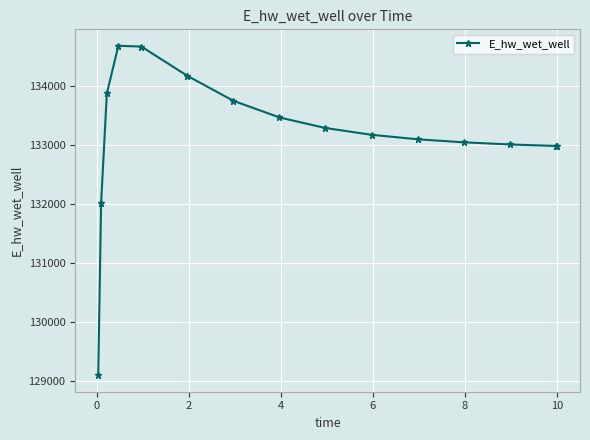

What is the value of the 10th point from the left?

133175.3